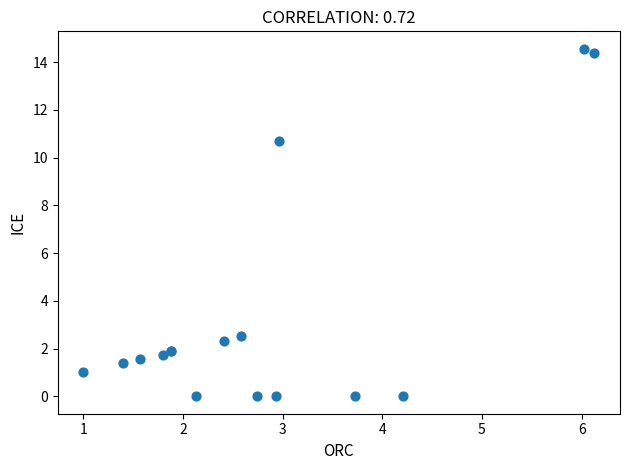

What Y value in the scatter plot is closest to 7?

10.7